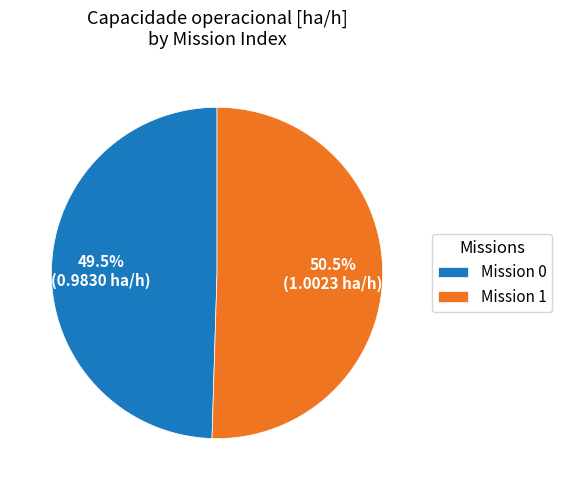

What portion of the pie excludes Mission 1?

49.5%